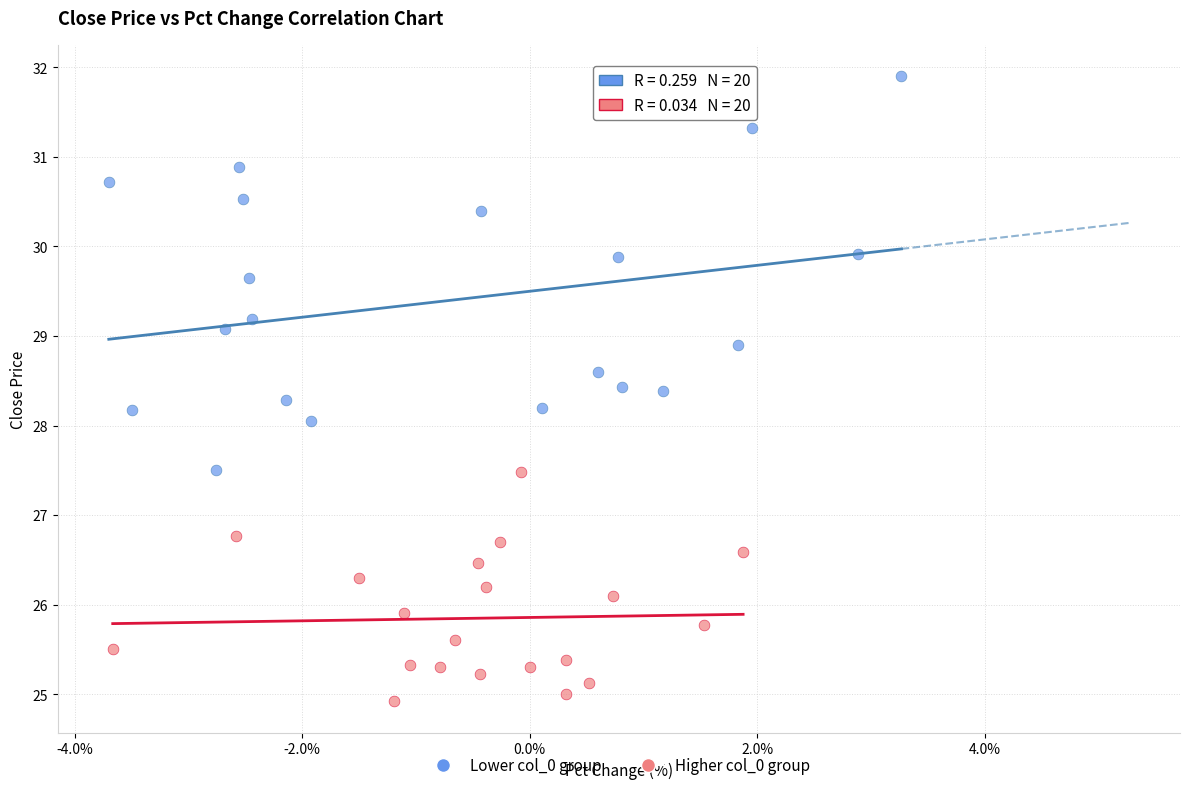

Which series reaches the minimum Y coordinate?

Higher col_0 group